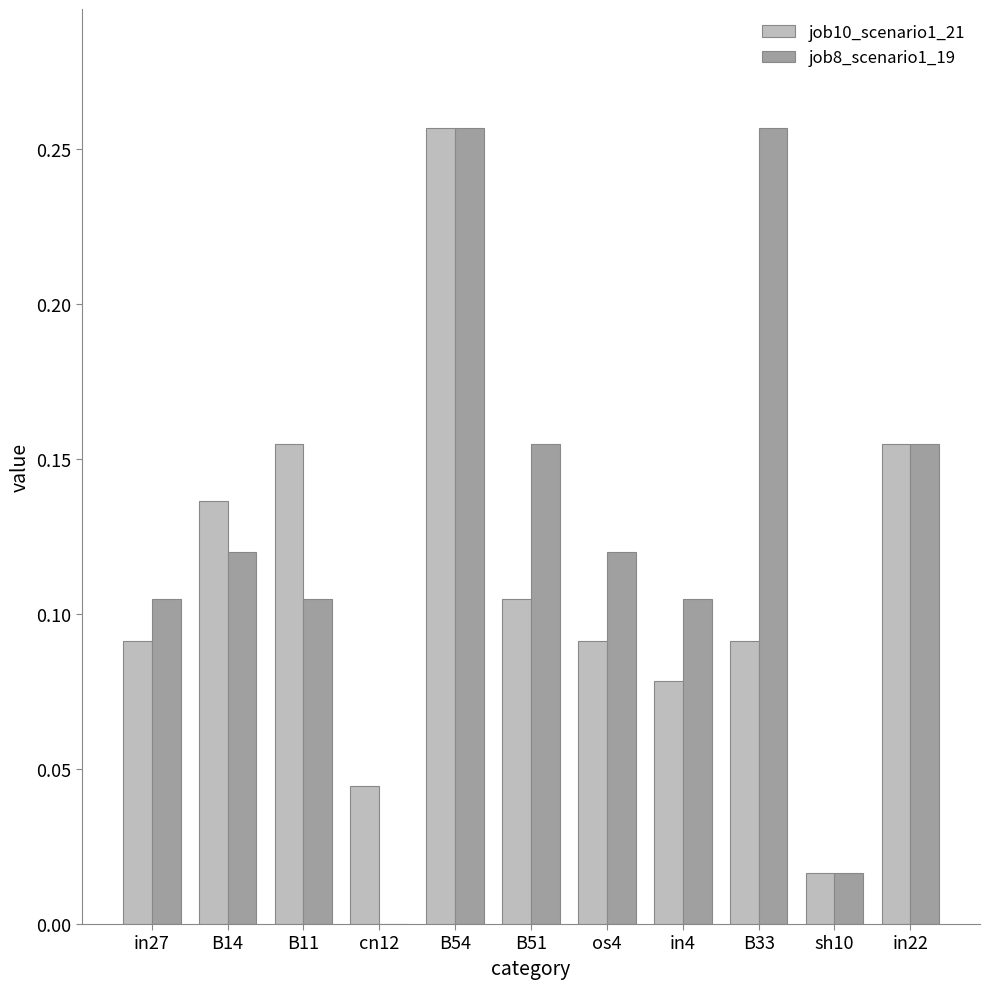

What are all the series names shown in the legend?

job10_scenario1_21, job8_scenario1_19